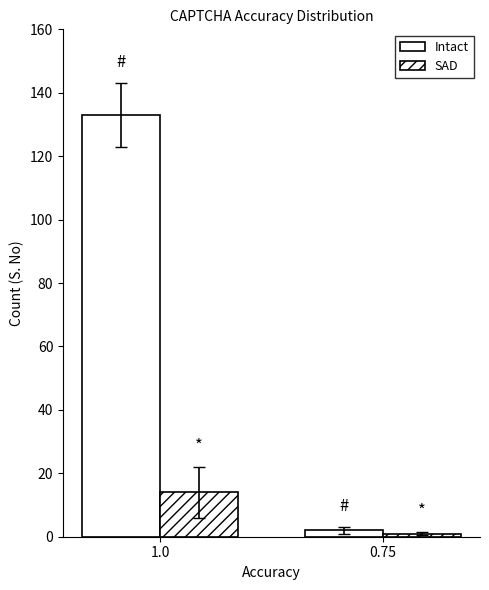

How many categories are shown in the chart?

2